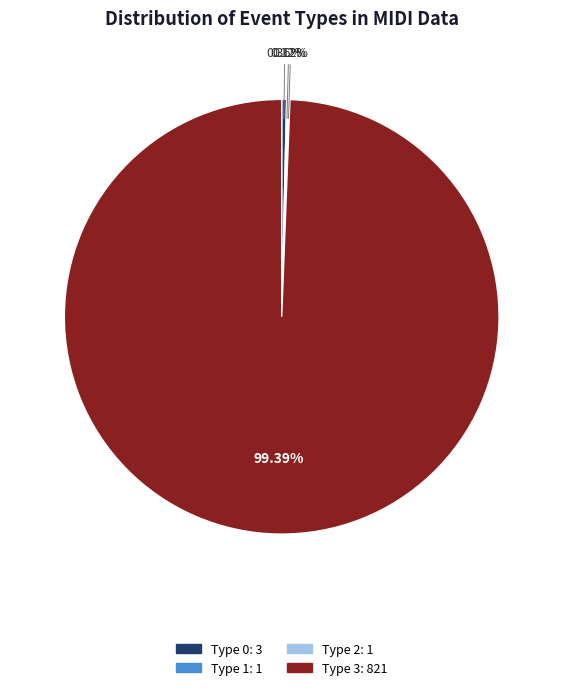

Does any single category account for the majority?

Yes